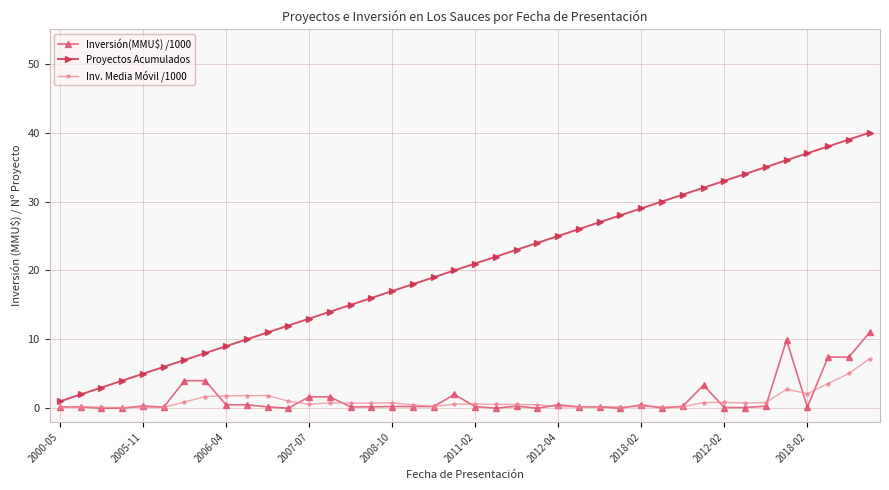

True or false: Proyectos Acumulados has more than 1 interior local peaks.

False